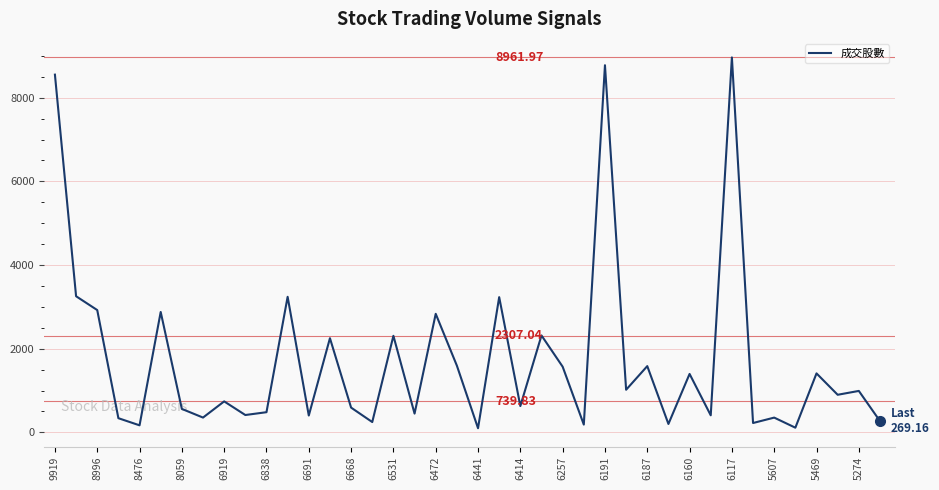

What is the smallest value displayed?

98.0